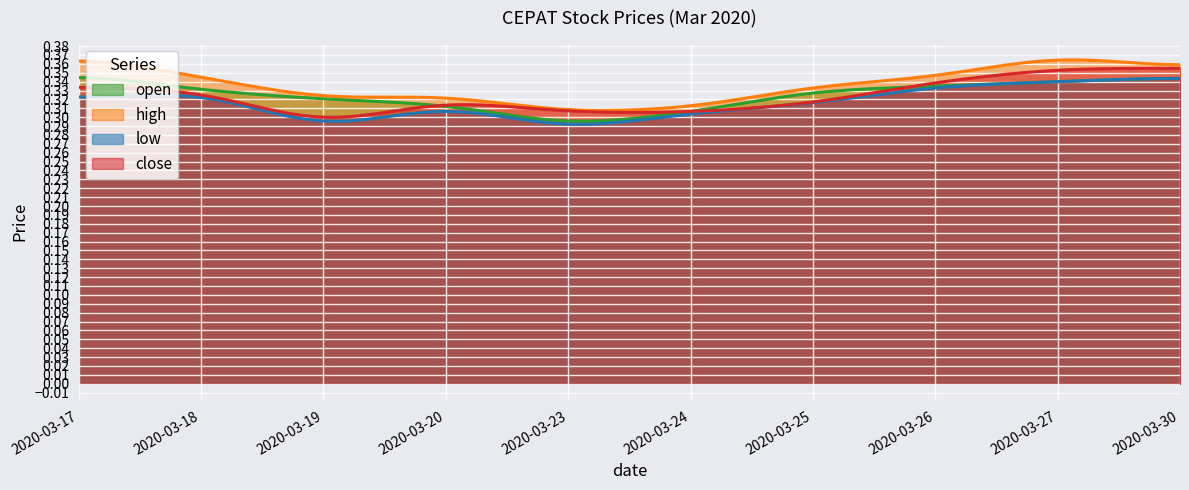

Is the value of close at 2020-03-25 greater than the value of open at 2020-03-17?

No